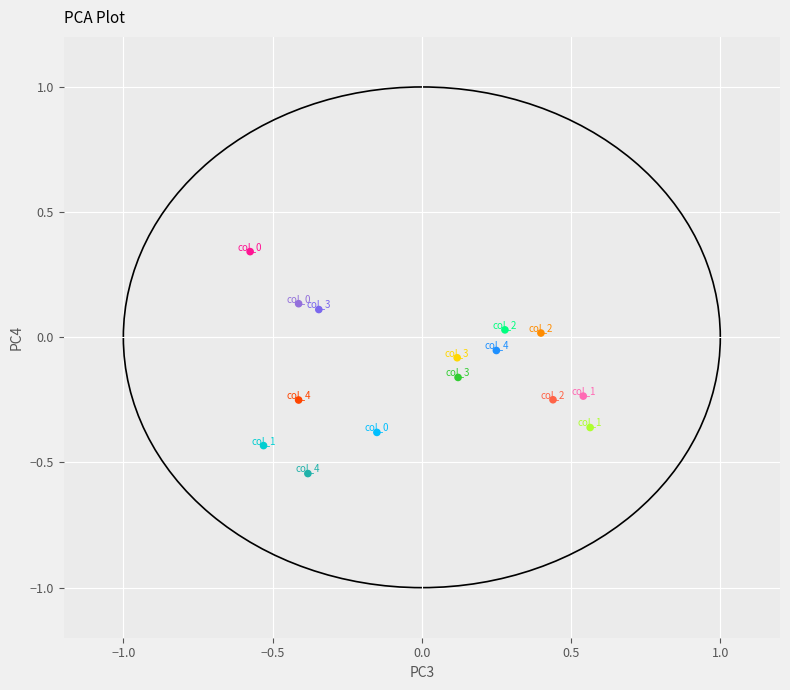

What is the range of Y values (max minus min)?

0.9